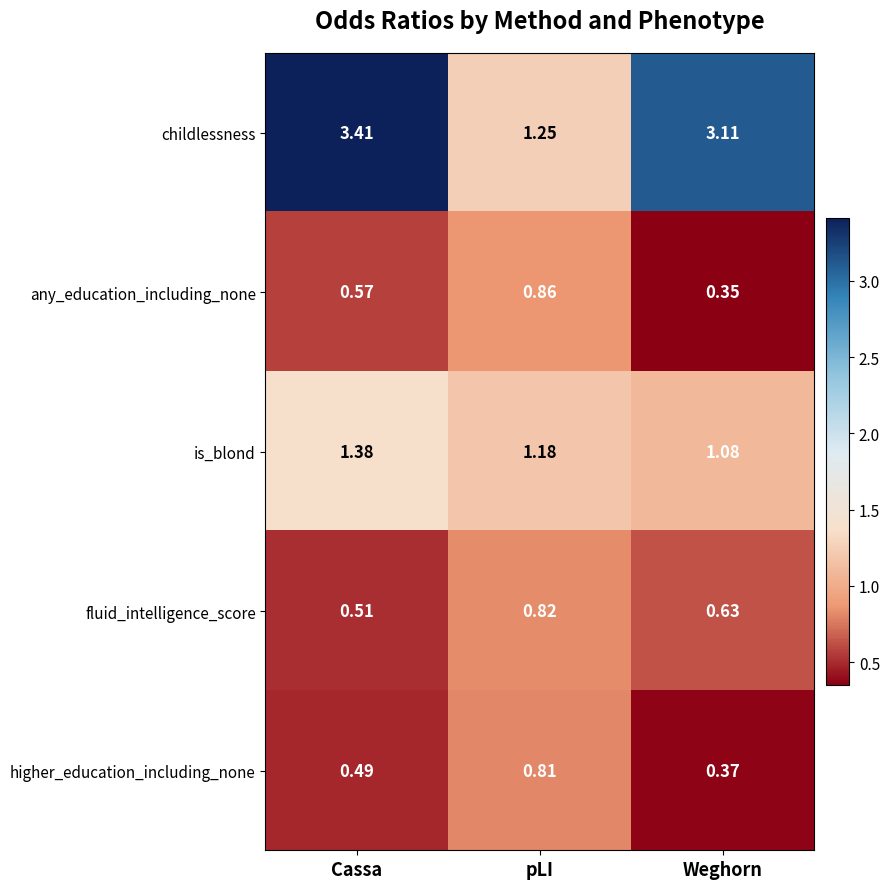

At which category does the chart reach its minimum across all series?

Weghorn